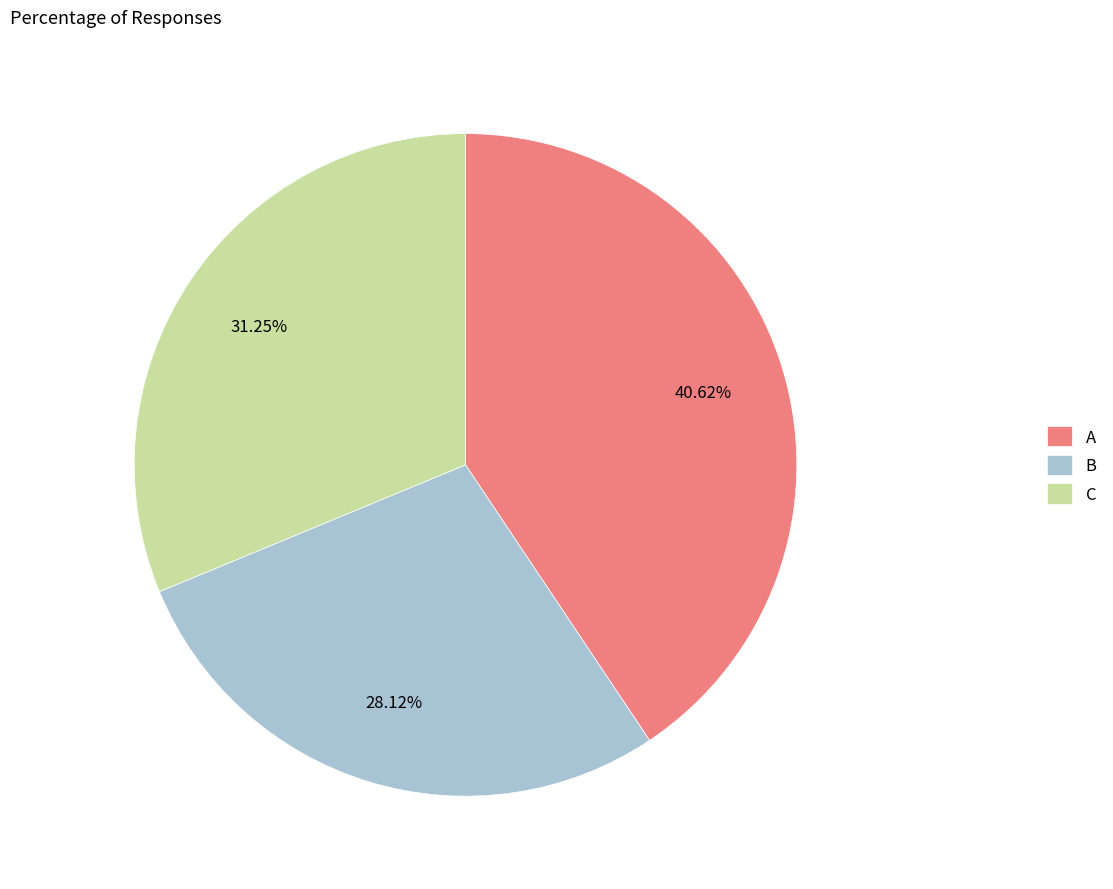

What percentage do C and A together represent?

71.9%